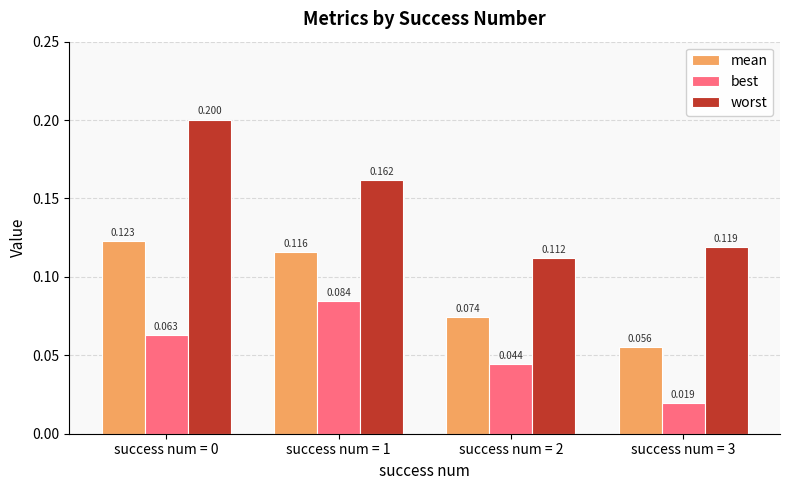

What are all the series names shown in the legend?

mean, best, worst